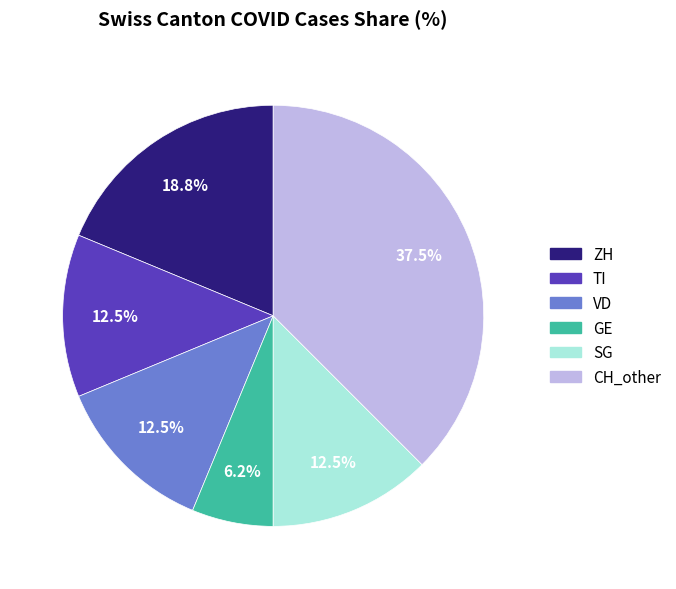

Is there any slice that represents more than half of the pie?

No